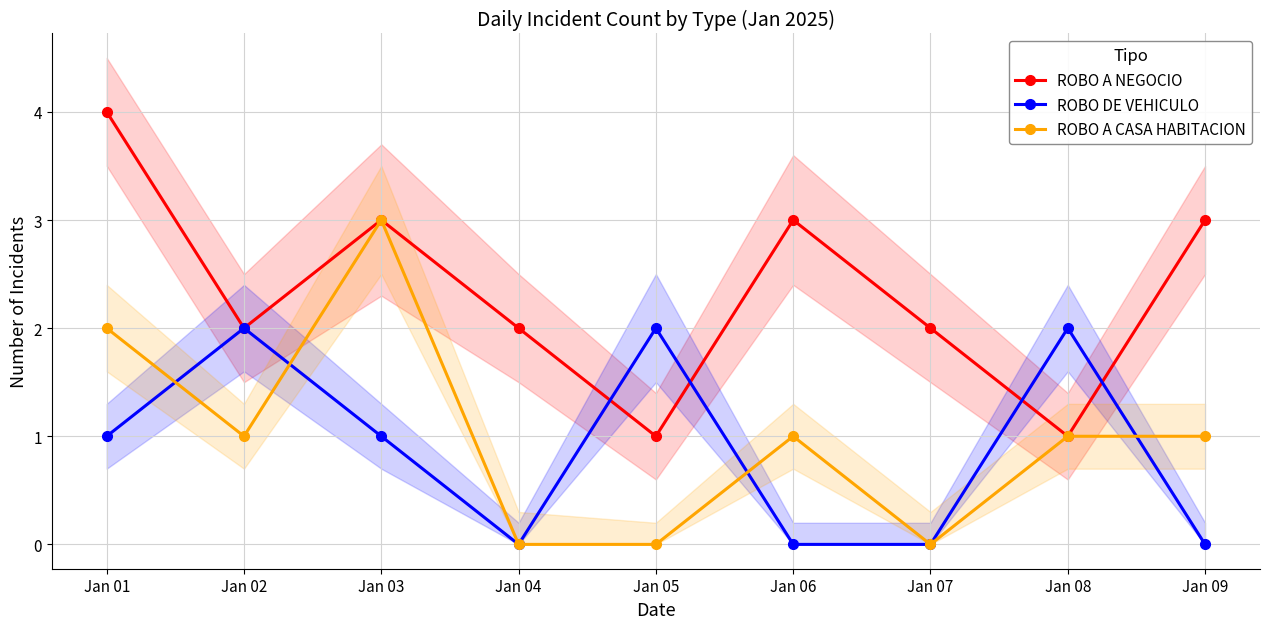

In ROBO A CASA HABITACION, how many points are lower than both neighbors (excluding endpoints)?

2